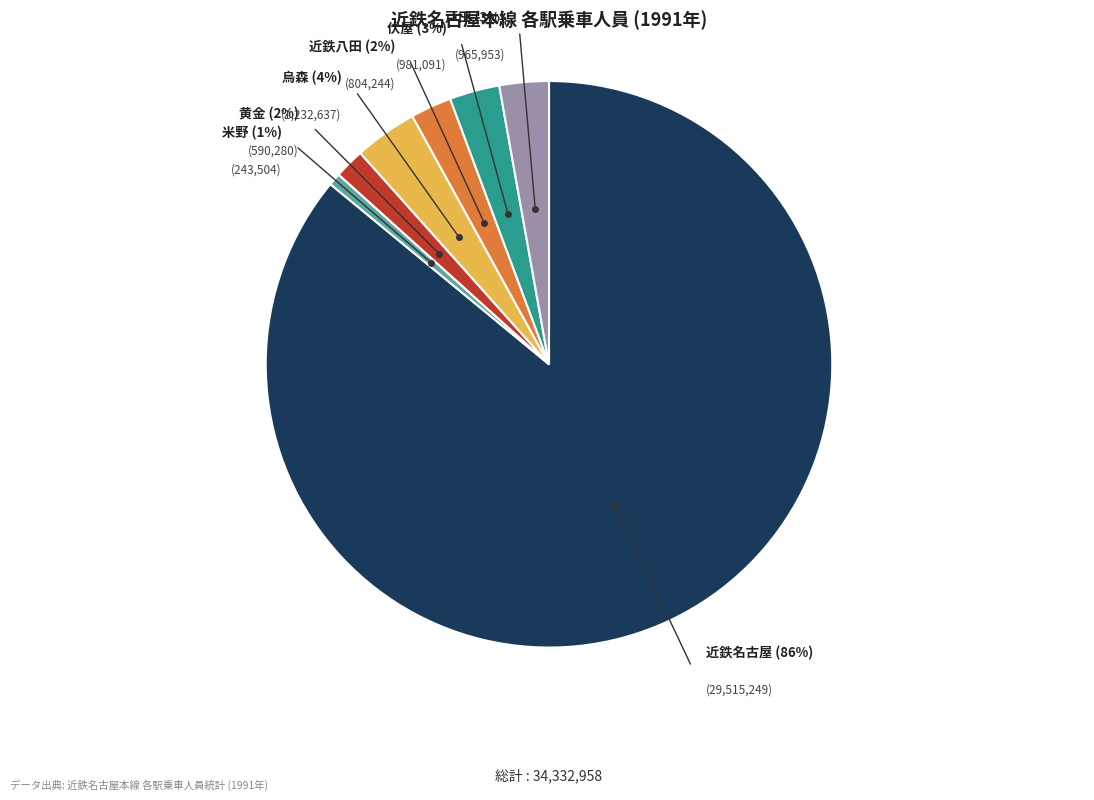

Is there a majority slice in this chart?

Yes